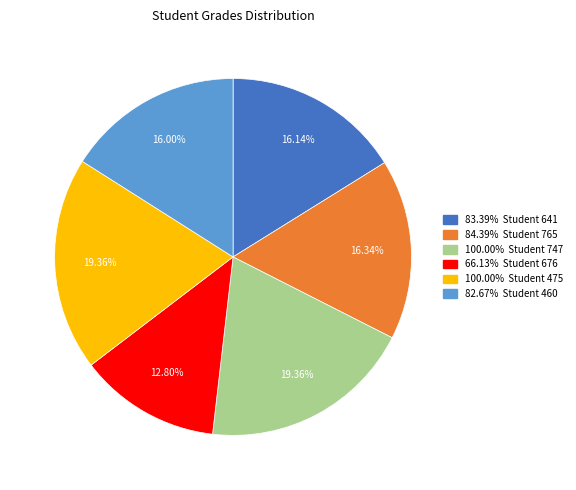

Is there a majority slice in this chart?

No